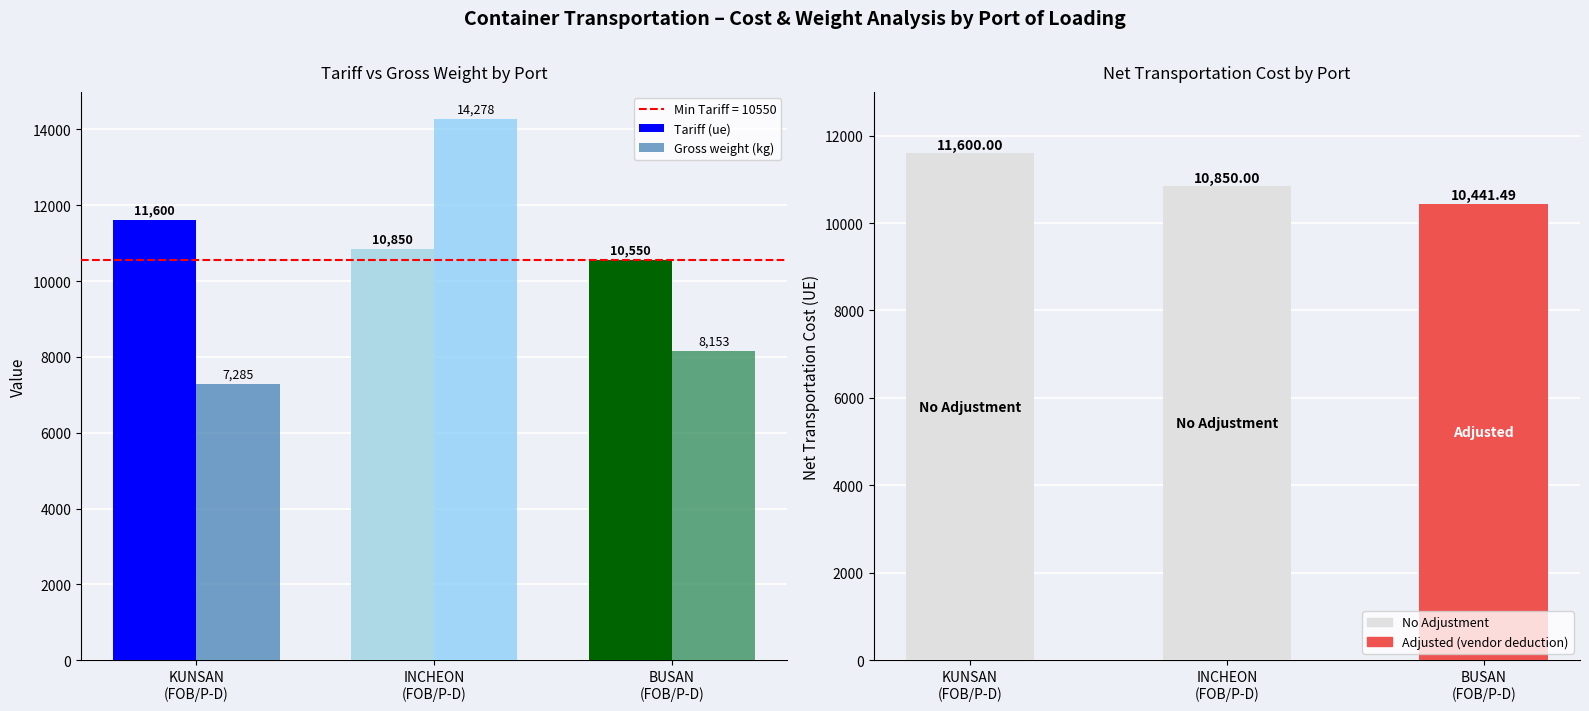

True or false: Tariff (ue) has a value of 10850 at INCHEON
(FOB/P-D).

True